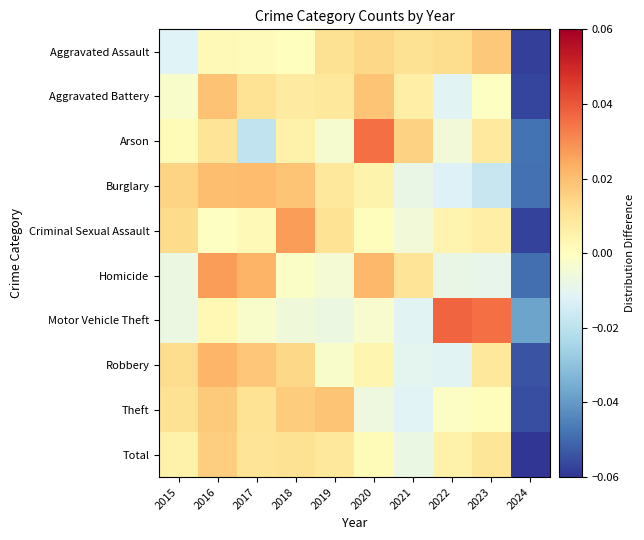

Reading left to right, list all the values displayed in this chart.

Aggravated Assault: 2015=-0.0	2016=0.0	2017=0.0	2018=0.0	2019=0.0	2020=0.0	2021=0.0	2022=0.0	2023=0.0	2024=-0.1
Aggravated Battery: 2015=-0.0	2016=0.0	2017=0.0	2018=0.0	2019=0.0	2020=0.0	2021=0.0	2022=-0.0	2023=-0.0	2024=-0.1
Arson: 2015=0.0	2016=0.0	2017=-0.0	2018=0.0	2019=-0.0	2020=0.0	2021=0.0	2022=-0.0	2023=0.0	2024=-0.0
Burglary: 2015=0.0	2016=0.0	2017=0.0	2018=0.0	2019=0.0	2020=0.0	2021=-0.0	2022=-0.0	2023=-0.0	2024=-0.0
Criminal Sexual Assault: 2015=0.0	2016=-0.0	2017=0.0	2018=0.0	2019=0.0	2020=0.0	2021=-0.0	2022=0.0	2023=0.0	2024=-0.1
Homicide: 2015=-0.0	2016=0.0	2017=0.0	2018=-0.0	2019=-0.0	2020=0.0	2021=0.0	2022=-0.0	2023=-0.0	2024=-0.0
Motor Vehicle Theft: 2015=-0.0	2016=0.0	2017=-0.0	2018=-0.0	2019=-0.0	2020=-0.0	2021=-0.0	2022=0.0	2023=0.0	2024=-0.0
Robbery: 2015=0.0	2016=0.0	2017=0.0	2018=0.0	2019=-0.0	2020=0.0	2021=-0.0	2022=-0.0	2023=0.0	2024=-0.1
Theft: 2015=0.0	2016=0.0	2017=0.0	2018=0.0	2019=0.0	2020=-0.0	2021=-0.0	2022=-0.0	2023=0.0	2024=-0.1
Total: 2015=0.0	2016=0.0	2017=0.0	2018=0.0	2019=0.0	2020=0.0	2021=-0.0	2022=0.0	2023=0.0	2024=-0.1